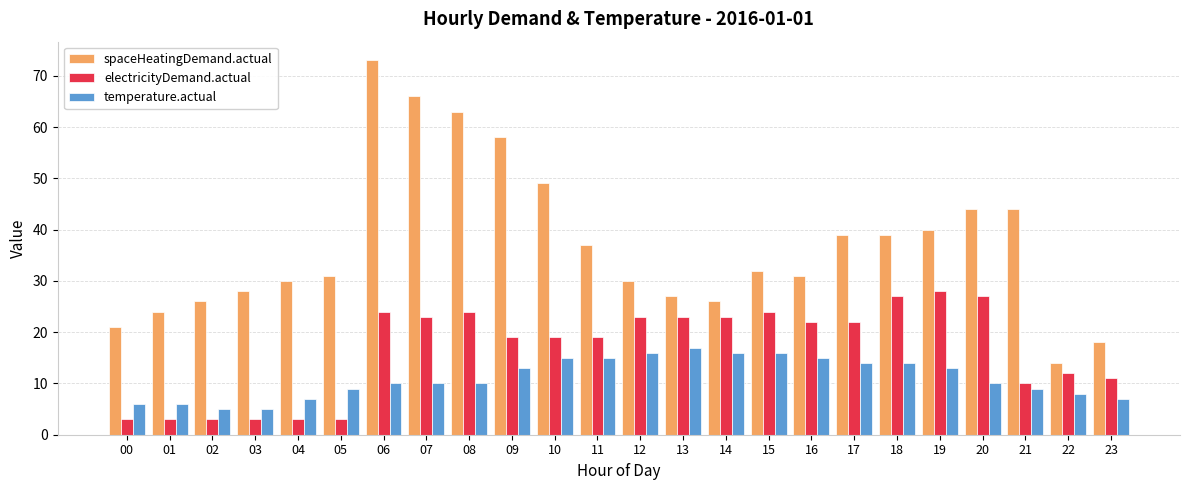

How many series are shown in this chart?

3